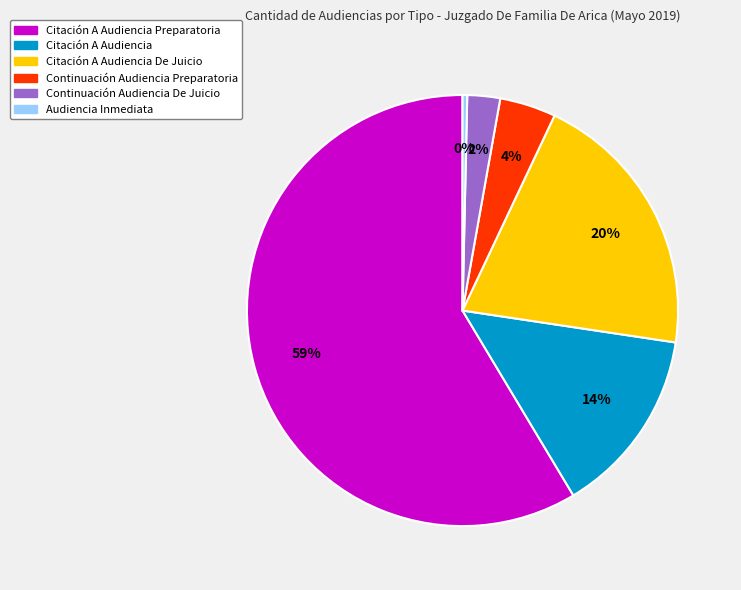

How many slices are in this pie chart?

6